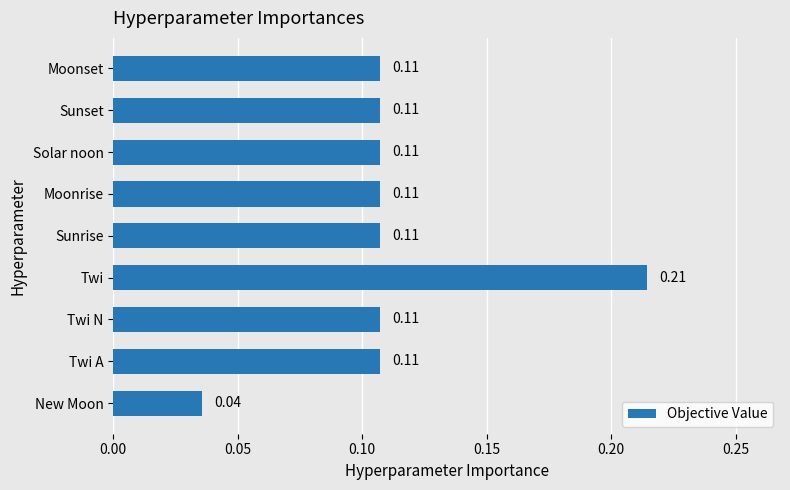

What is the sum of all values?

1.0